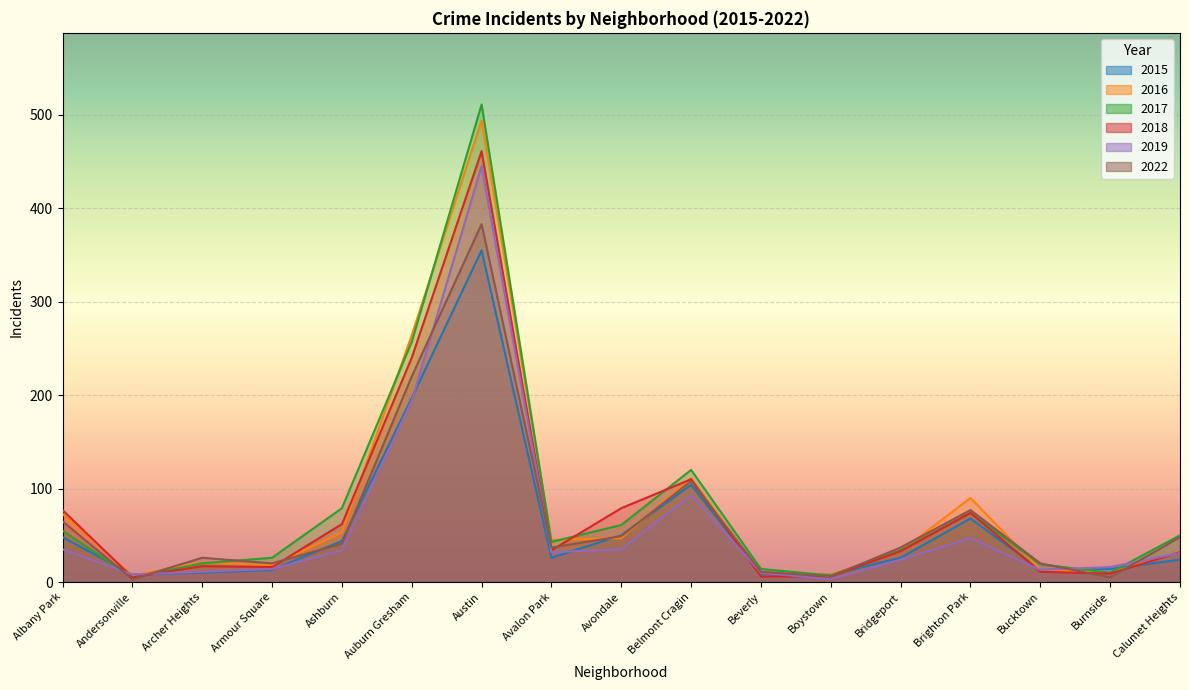

What is the label of the 11th point from the right?

Austin